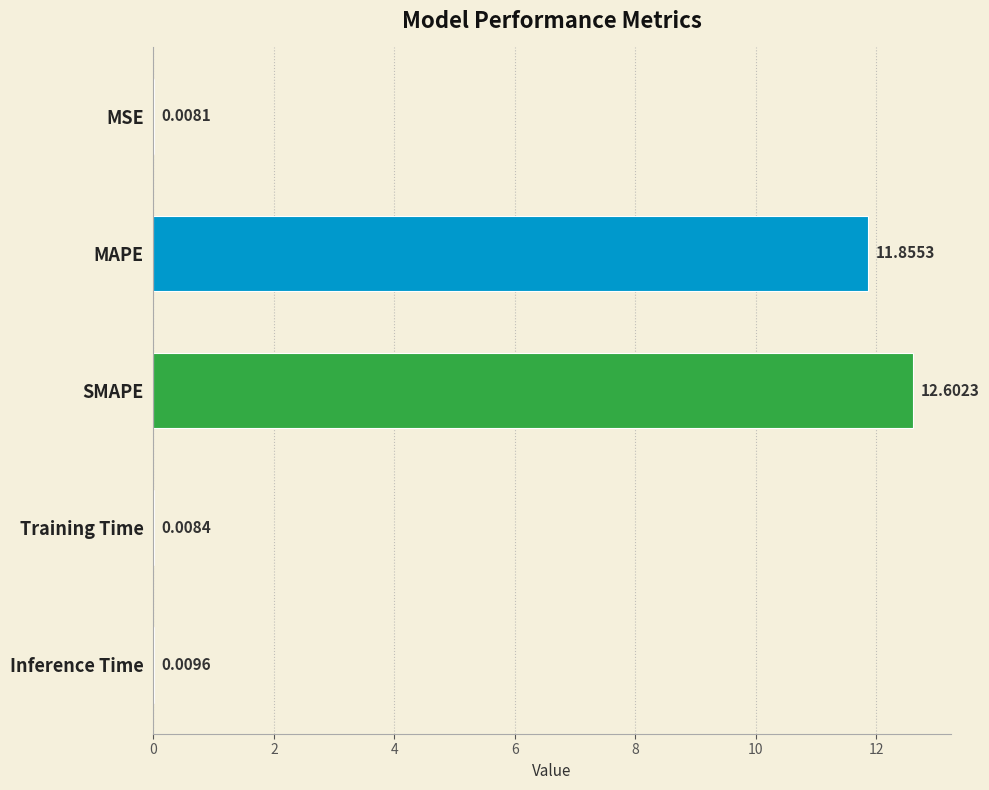

Are the bars horizontal?

Yes